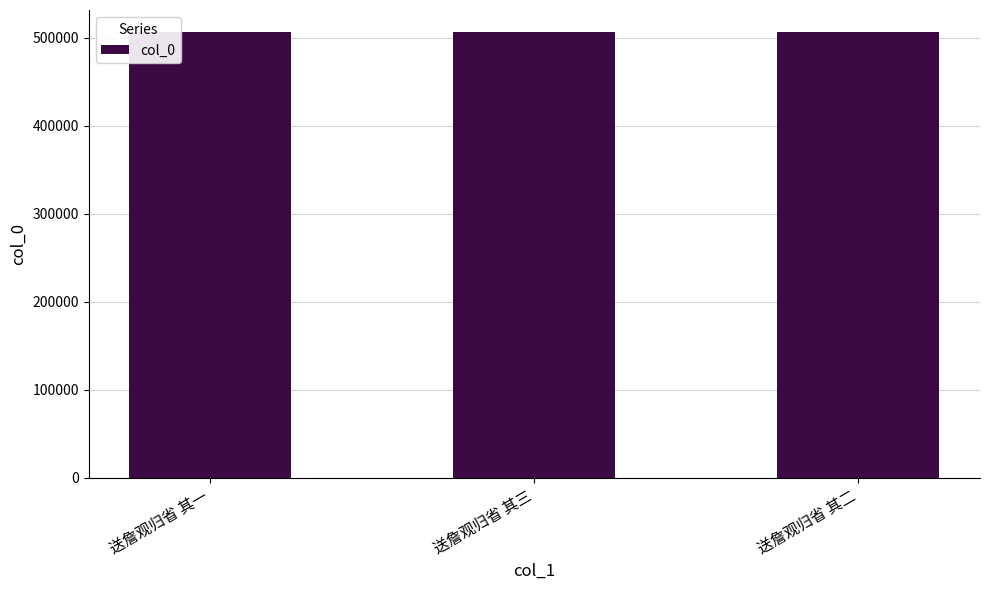

What is the change in value from 送詹观归省 其一 to 送詹观归省 其三?

+2